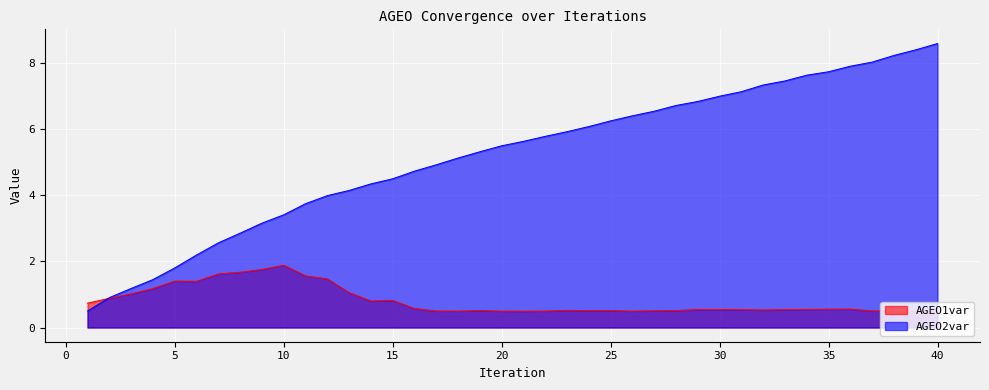

What is the value of the AGEO1var point at the 11th from the left?

1.6